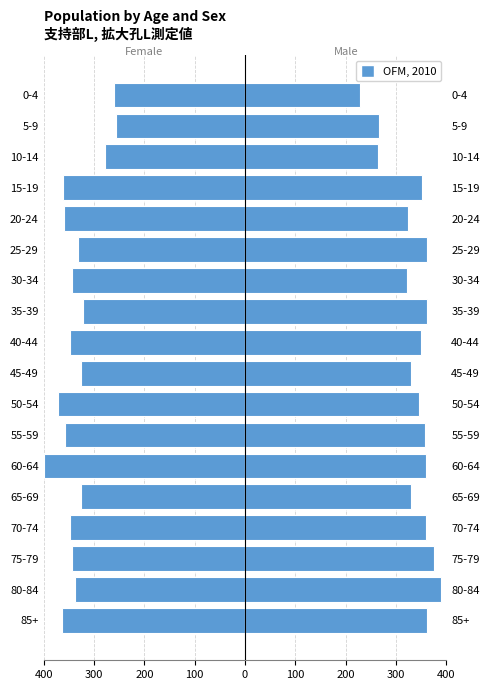

Which series has the largest total across all categories?

Male